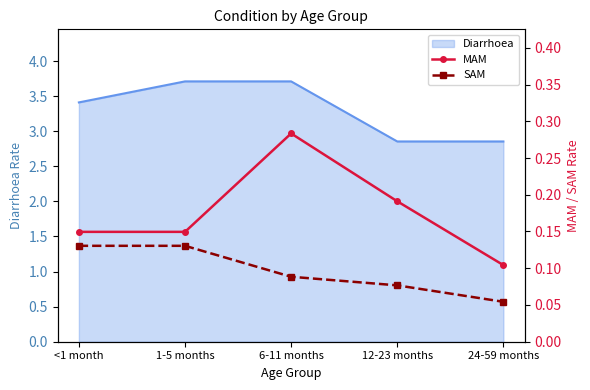

The value of Diarrhoea at 6-11 months is 5.5. True or false?

False